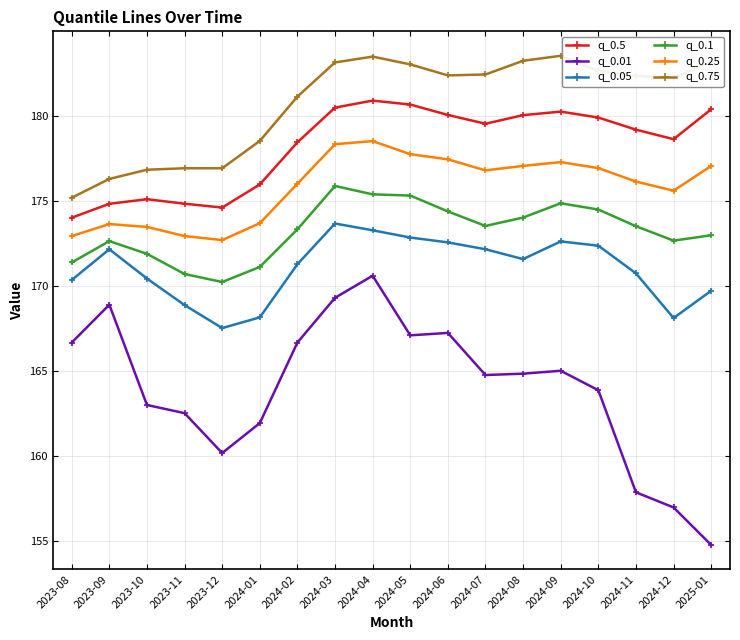

The q_0.01 series shows 269.9 at 2024-07. True or false?

False